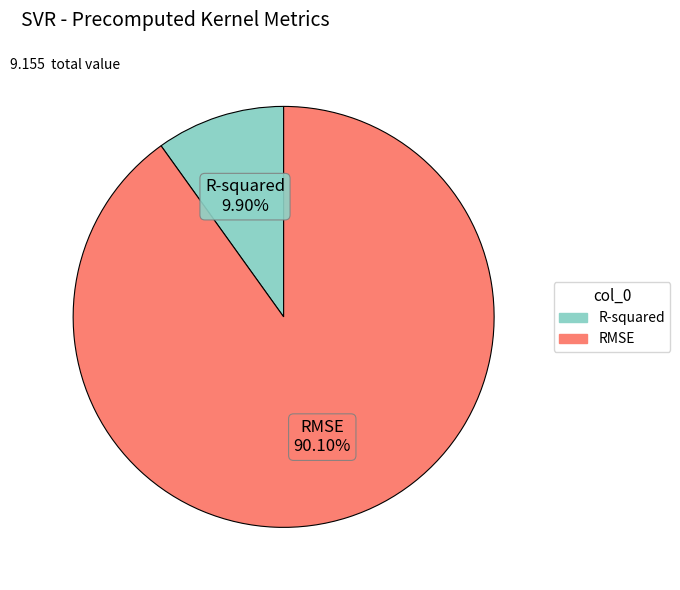

Rank the categories by value from highest to lowest.

RMSE, R-squared